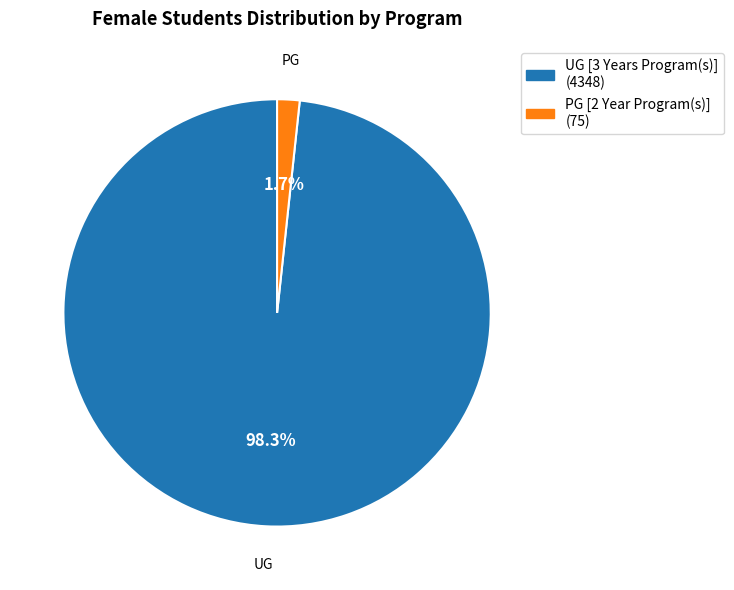

To the nearest percent, what is the average slice percentage?

50%